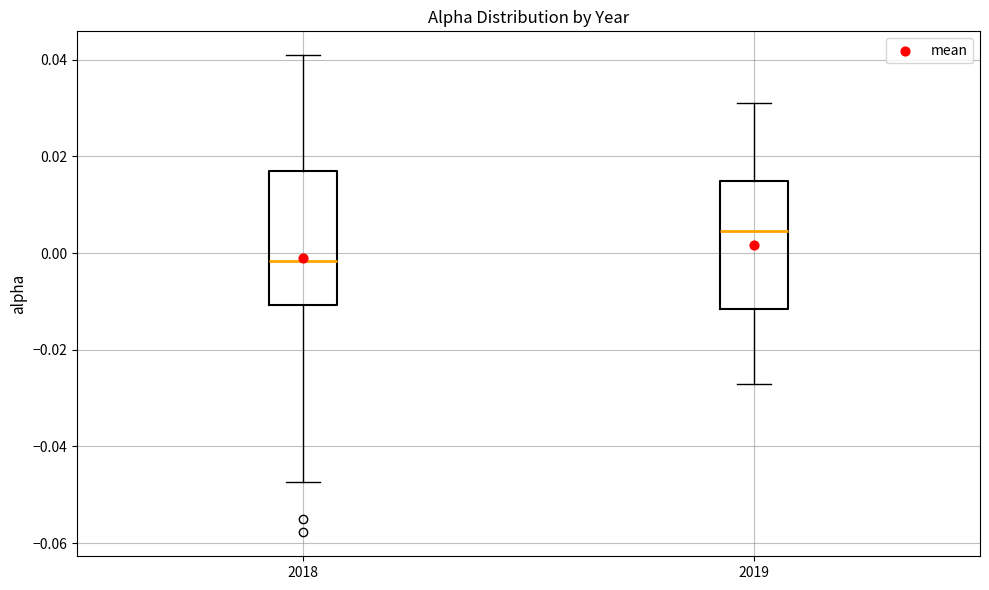

Reading left to right, transcribe this box plot: for each box, give where its median line is, the range the box spans, and where its two whiskers end, as read against the y-axis. The values are not printed on the chart, so give them approximately, as read against the axis.

2018: median -0.002, box -0.010 to 0.018, whiskers -0.048 to 0.040
2019: median 0.004, box -0.012 to 0.016, whiskers -0.026 to 0.032